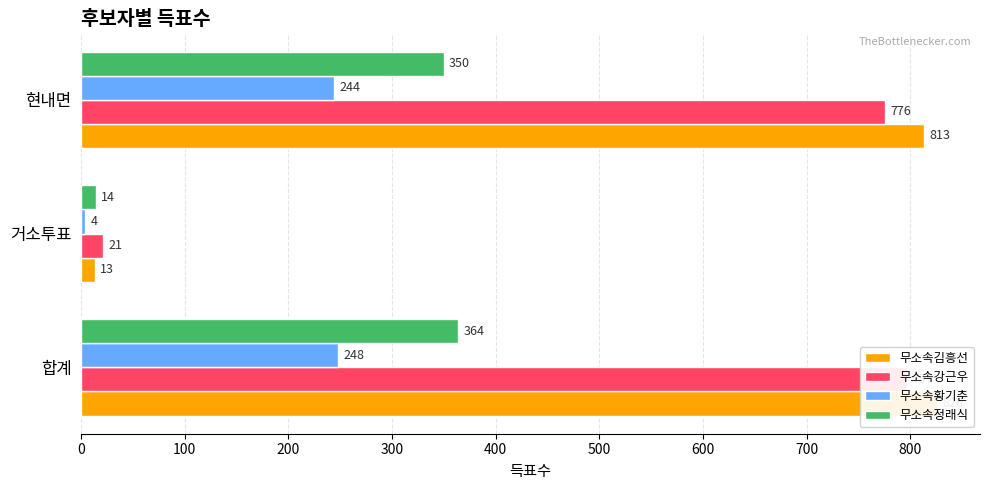

What value does the 무소속정래식 series have at 현내면, to the nearest 10?

350